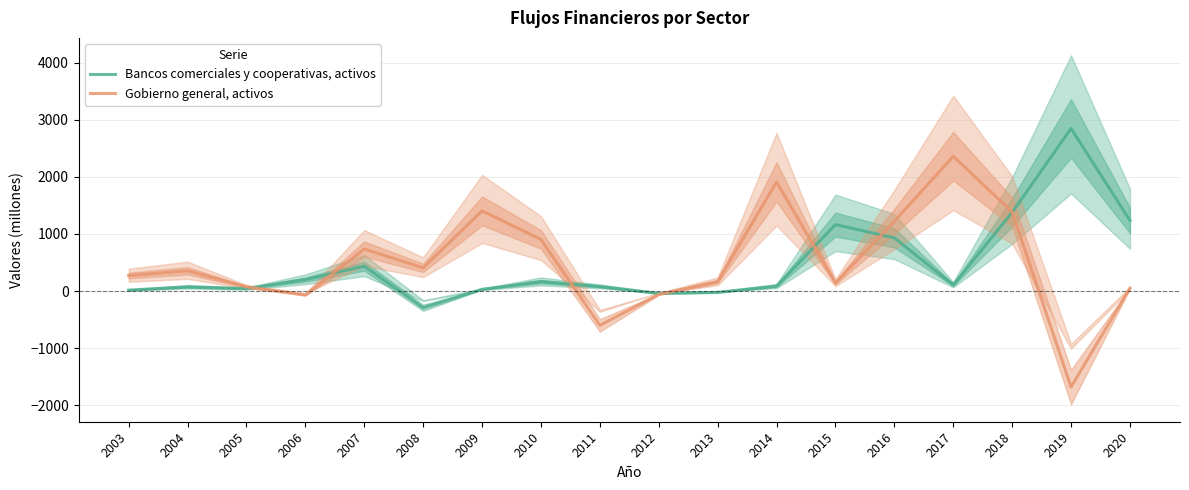

At which label does Bancos comerciales y cooperativas, activos reach its peak?

2019